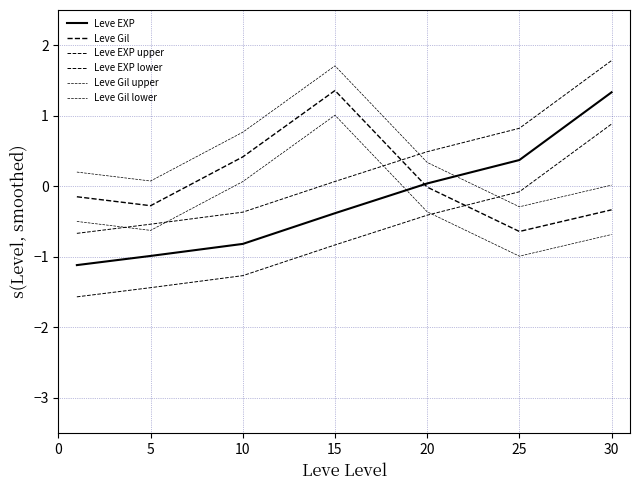

Which series has the widest spread of values?

Leve EXP